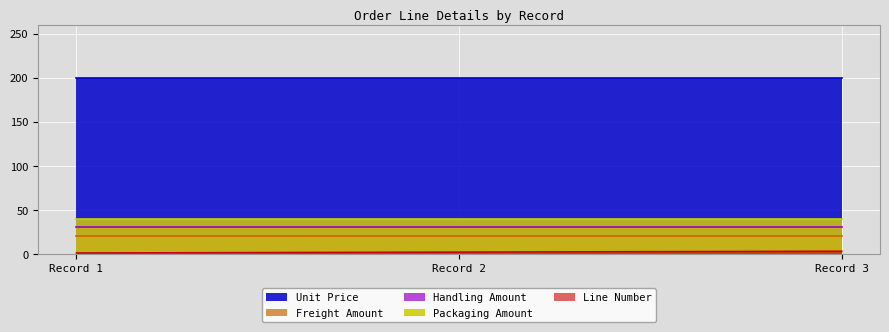

Reading right to left, list all the values displayed in this chart.

Line Number: 1=3	1=2	1=1
Unit Price: 1=200	1=200	1=200
Freight Amount: 1=20	1=20	1=20
Handling Amount: 1=30	1=30	1=30
Packaging Amount: 1=40	1=40	1=40